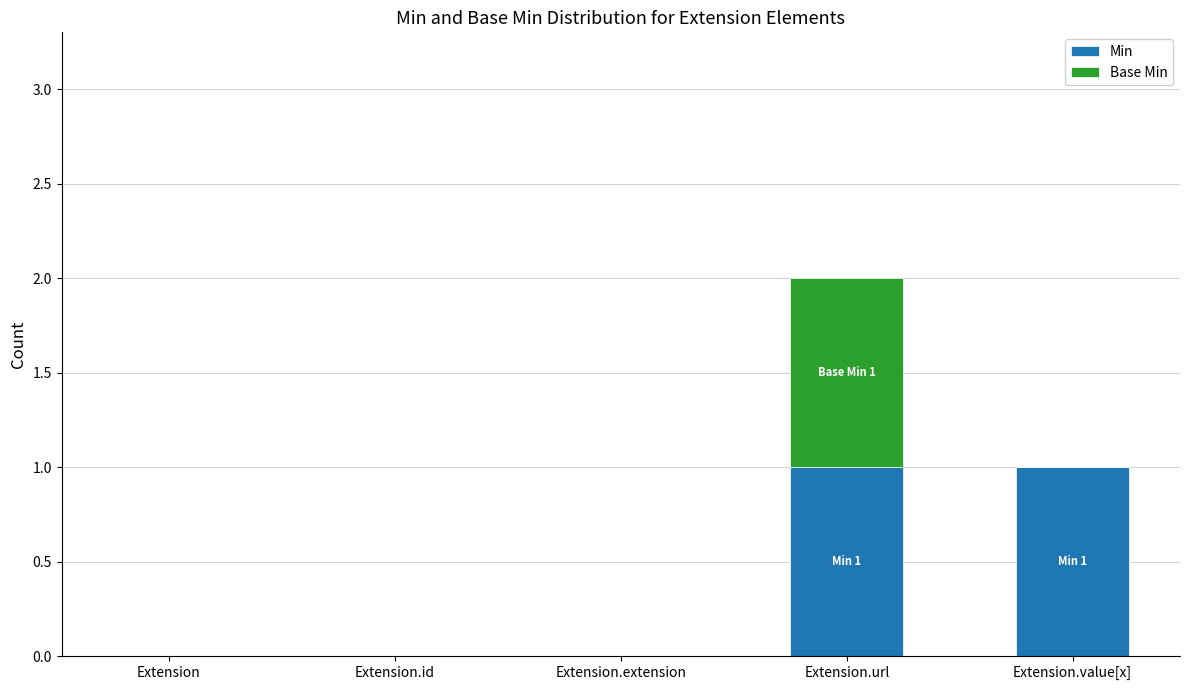

What are all the series names shown in the legend?

Min, Base Min